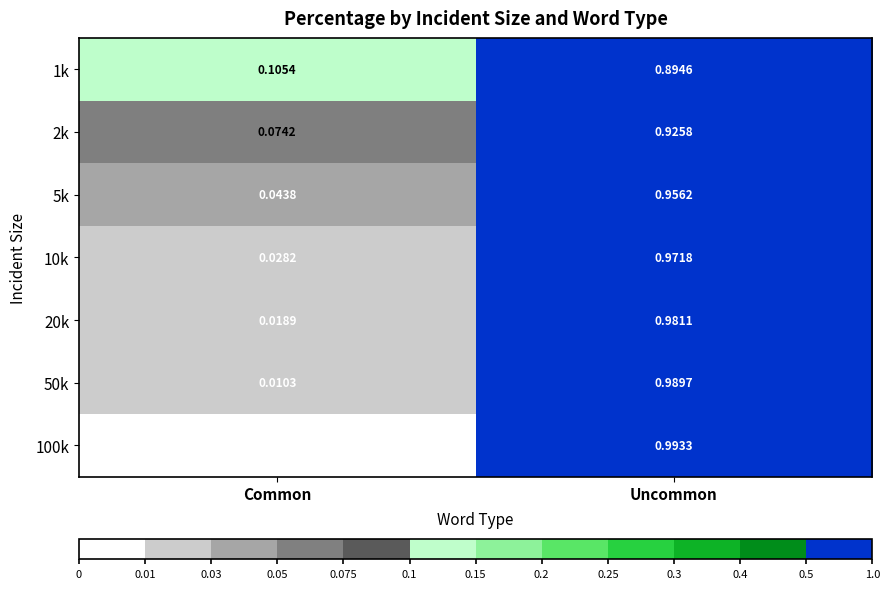

Which series changed the most between Common and Uncommon?

100k